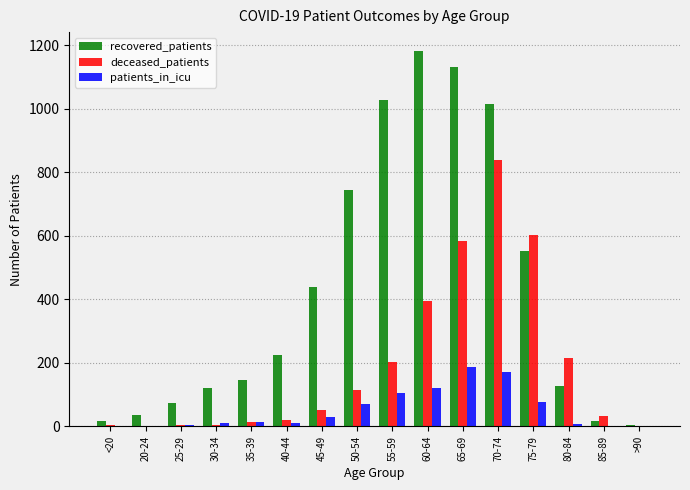

What is the maximum value for patients_in_icu?

188